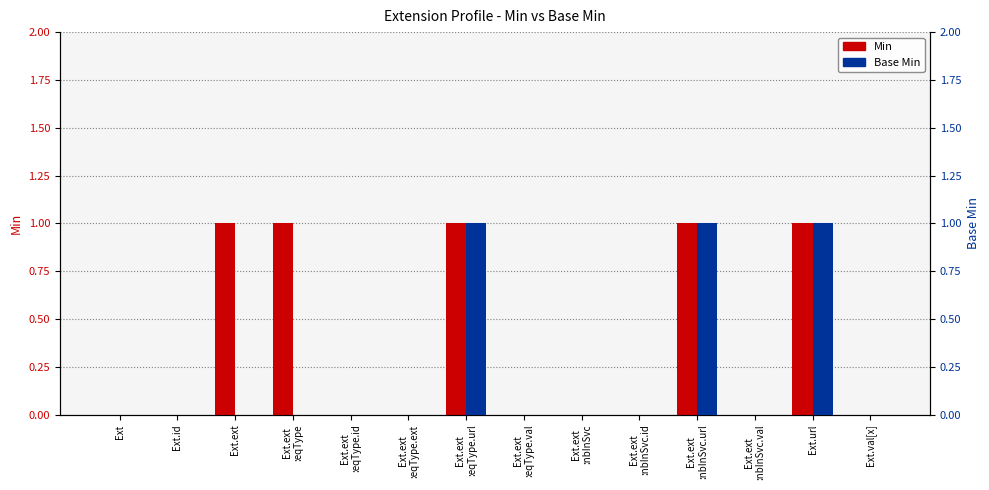

Which series has the largest total across all categories?

Min